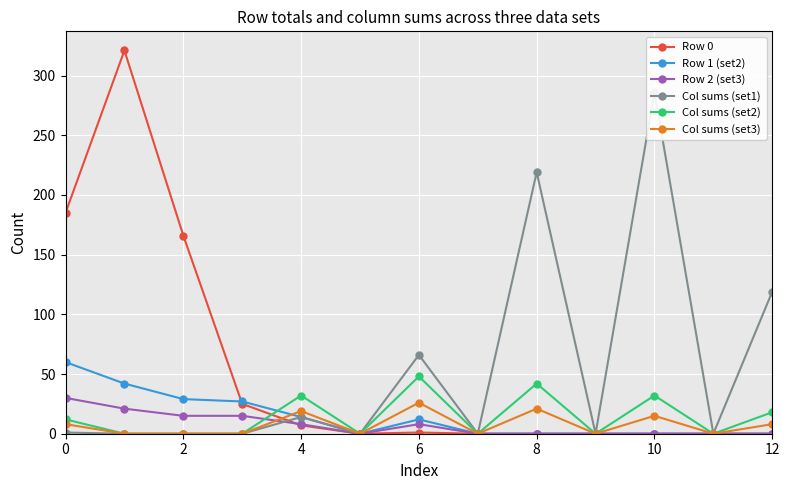

How many data points in Row 1 (set2) are above 0?

6